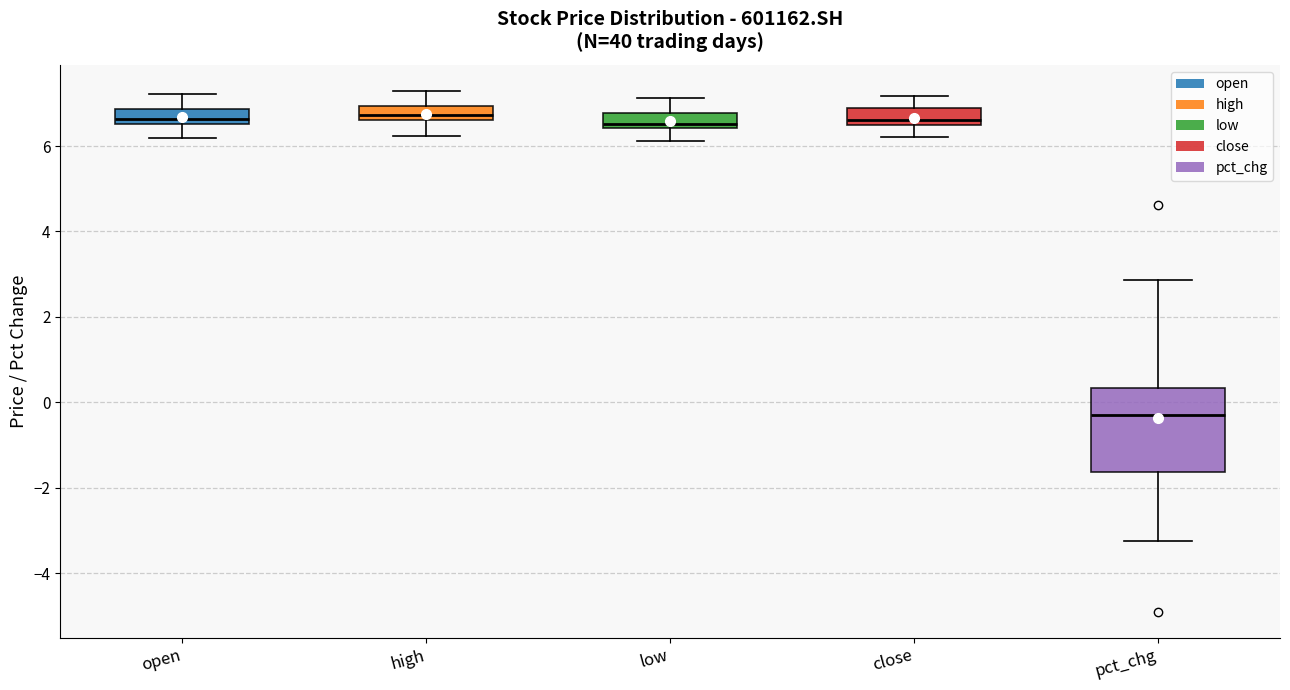

Which box is the tallest, from its lower edge to its upper edge?

pct_chg